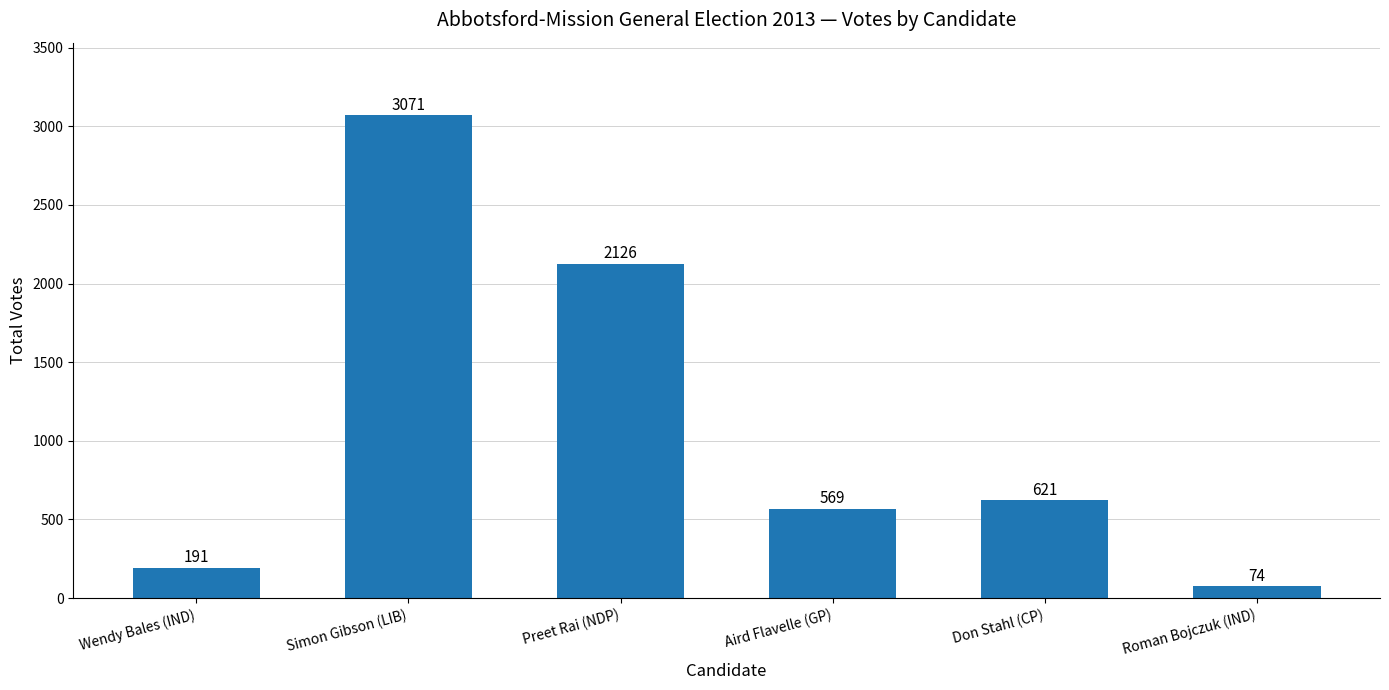

What is the value of the 1st bar from the left?

191